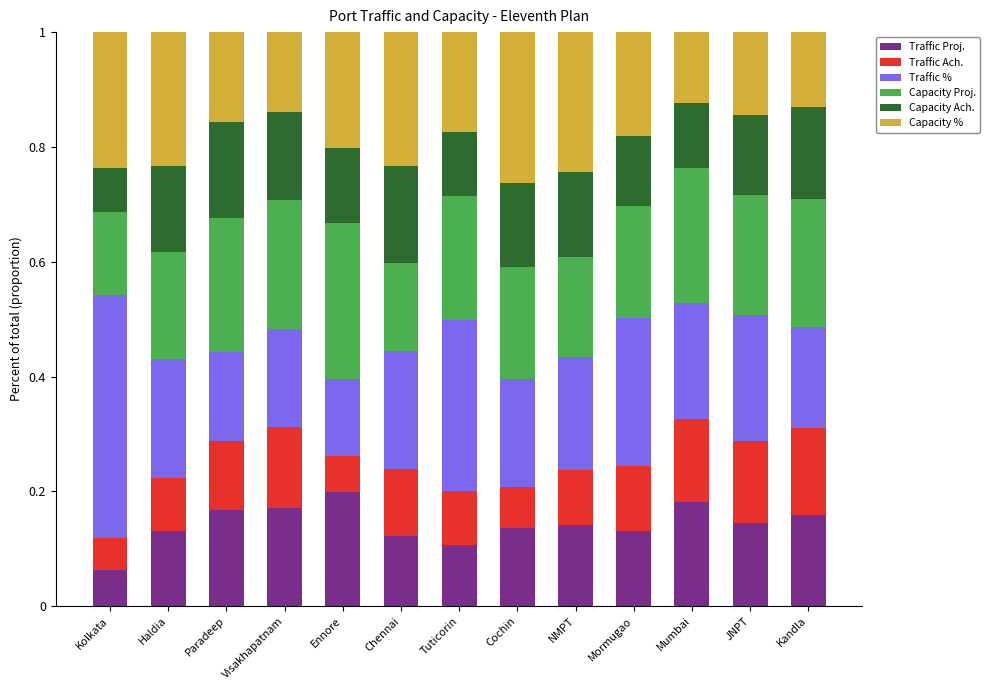

The Traffic Proj. series shows 0.1 at Mormugao. True or false?

True